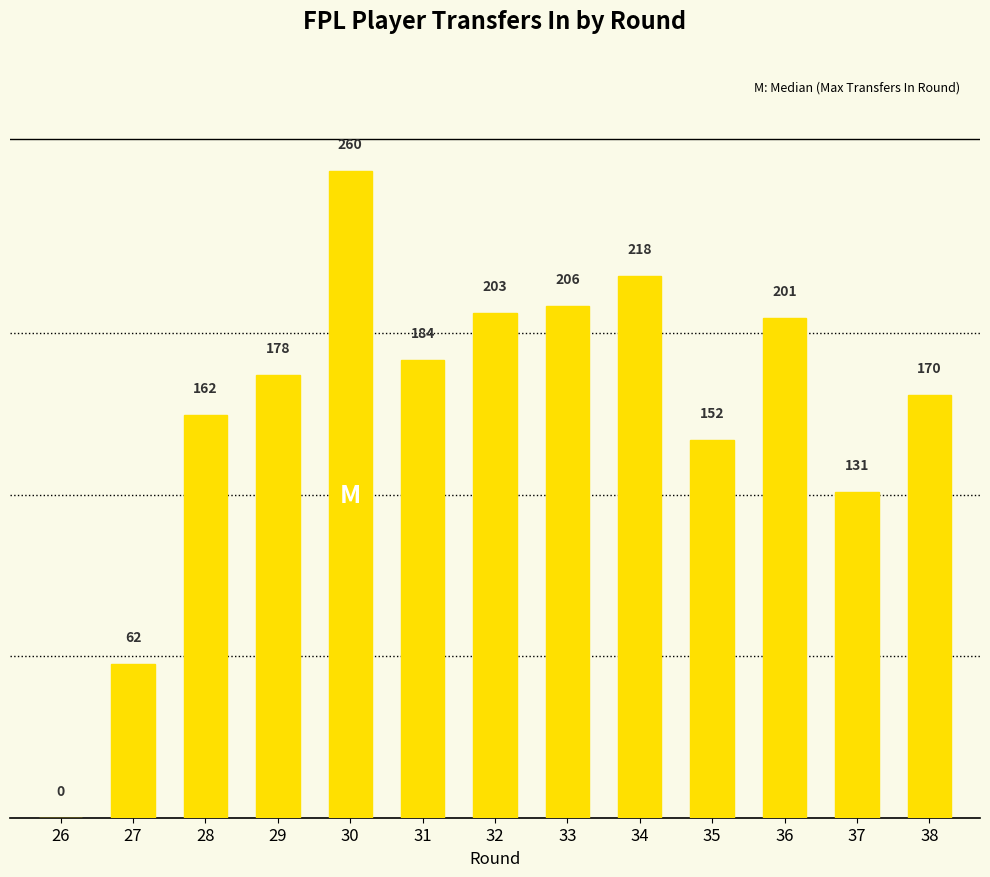

What is the approximate value at 38, to the nearest 10?

170